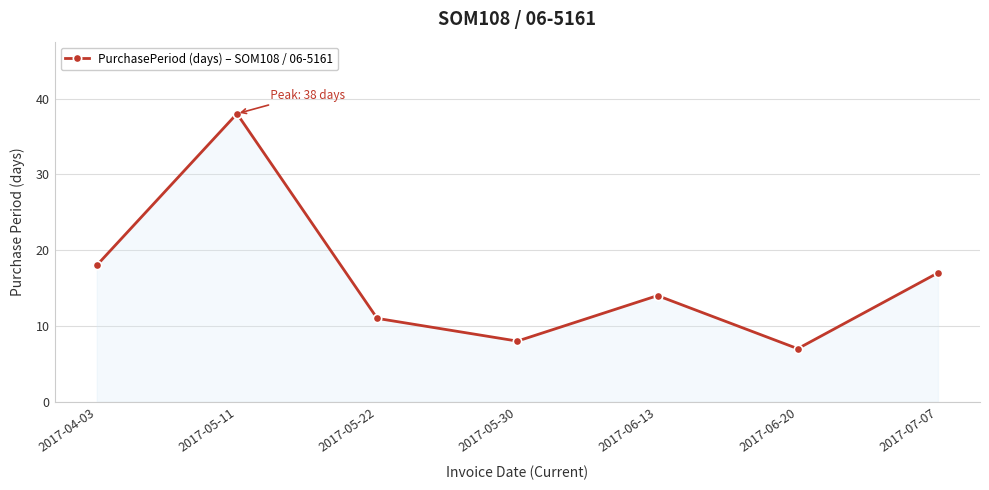

What is the ratio of the value at 2017-07-07 to the value at 2017-05-30?

2.1